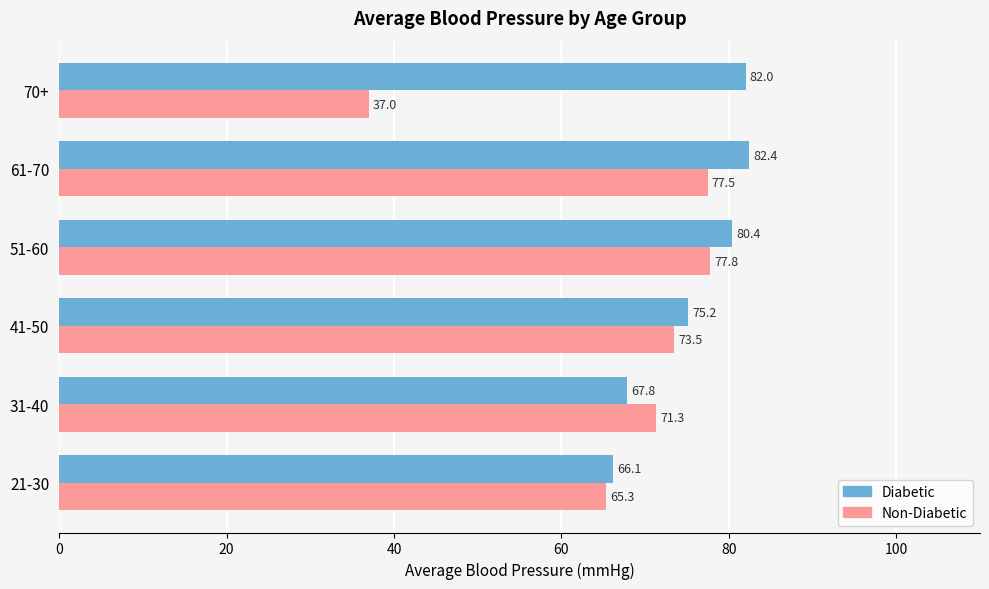

Which label corresponds to the smallest value in the chart?

70+